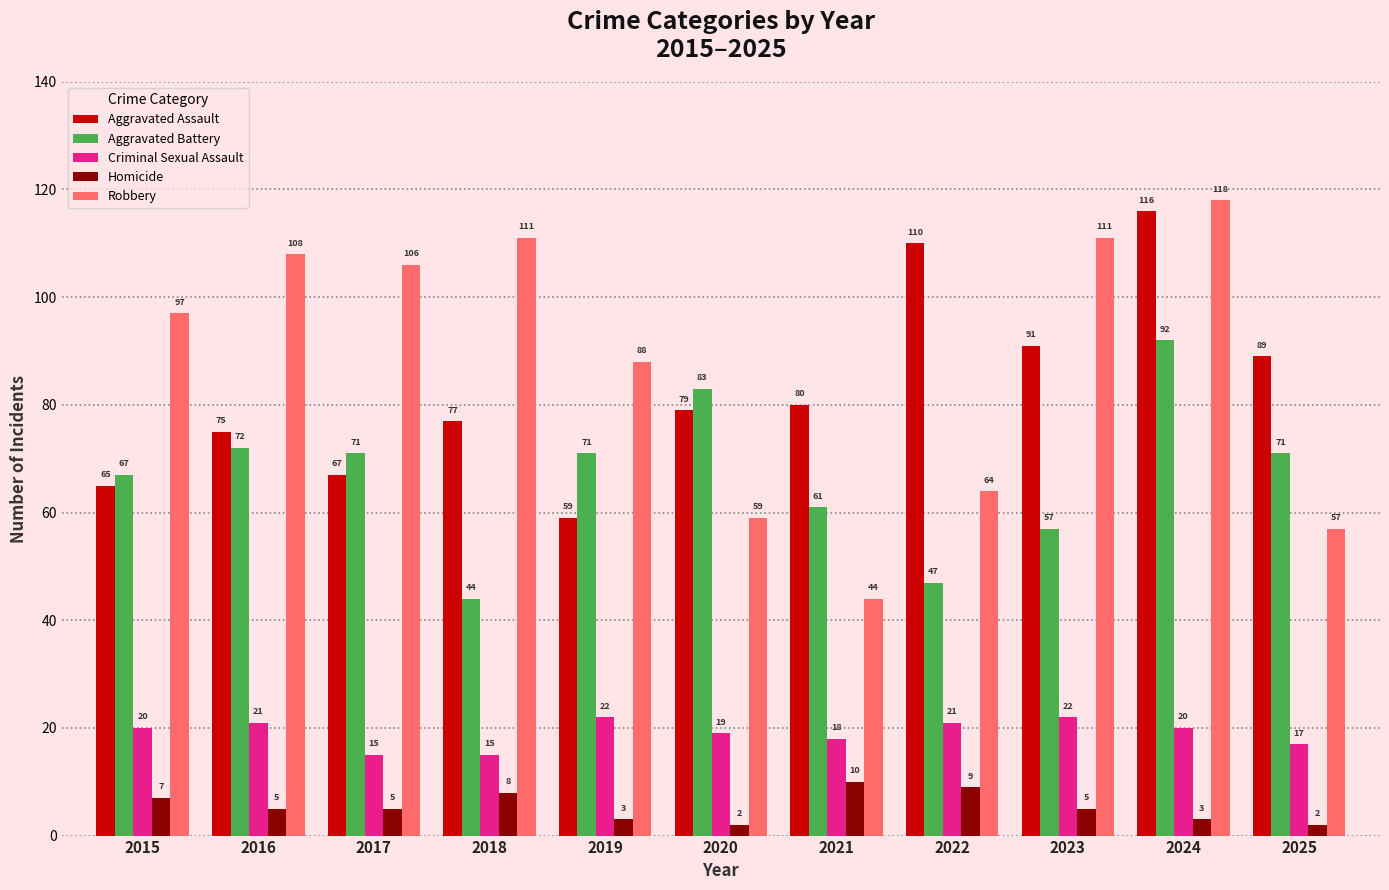

At which category is the sum across all series the highest?

2024